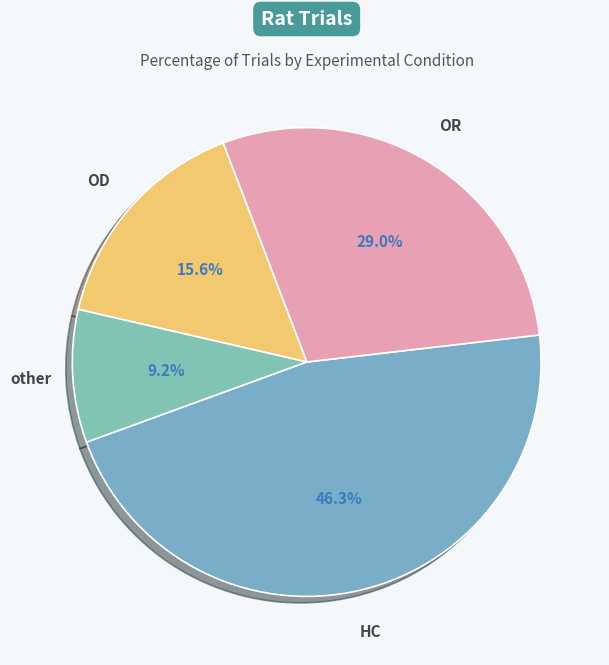

To the nearest percent, what portion does OD represent?

16%